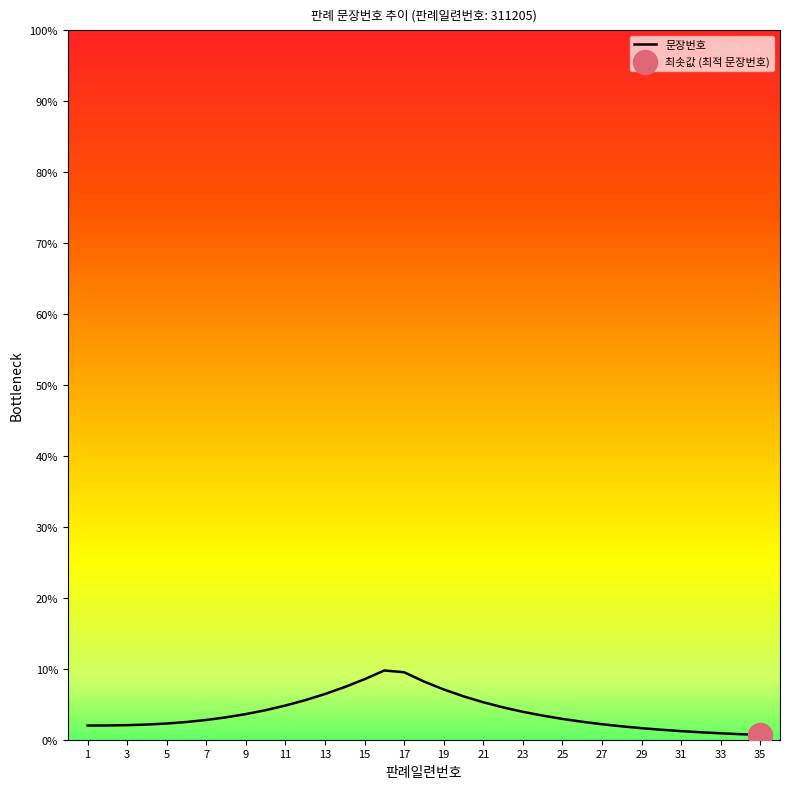

What is the difference between the maximum and minimum values?

9.1